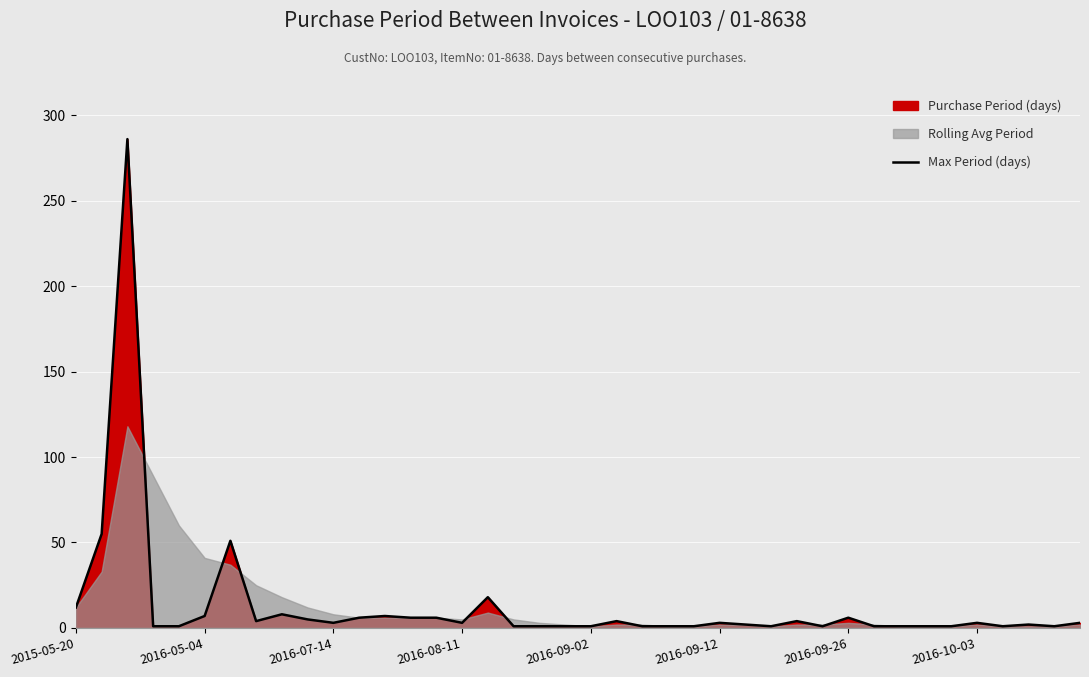

How many data points are above 3?

16